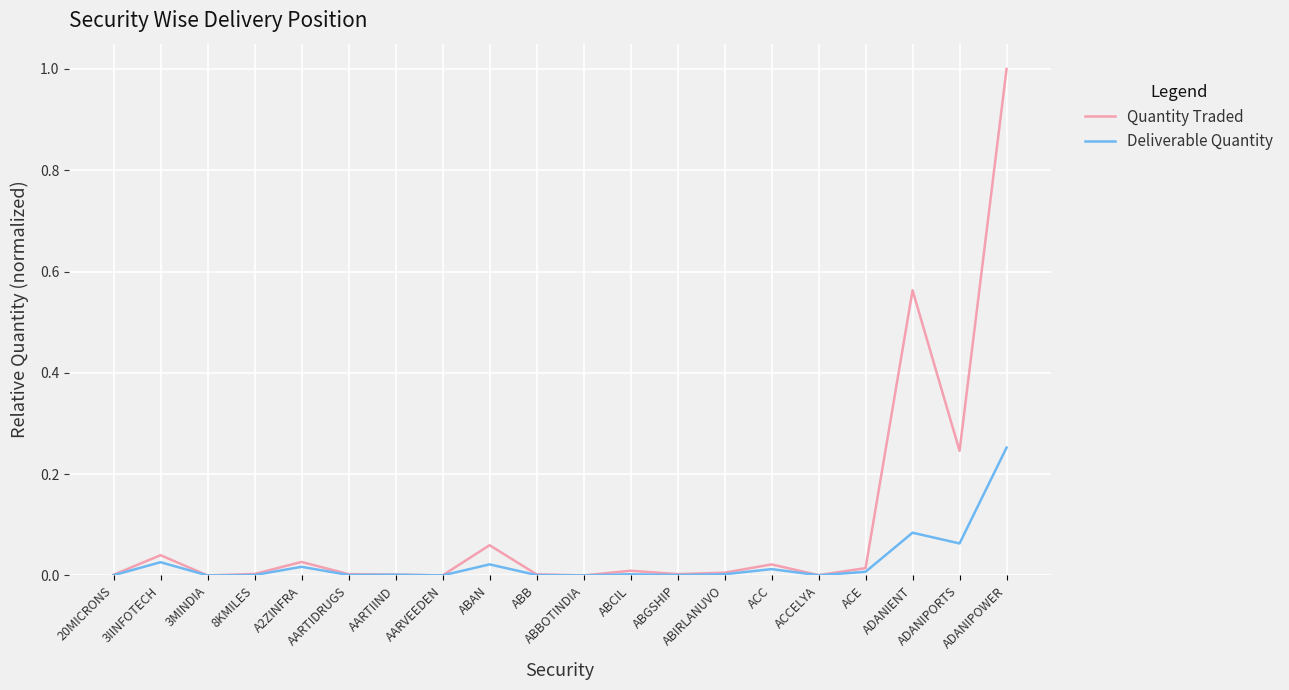

How many lines are shown in the chart?

2